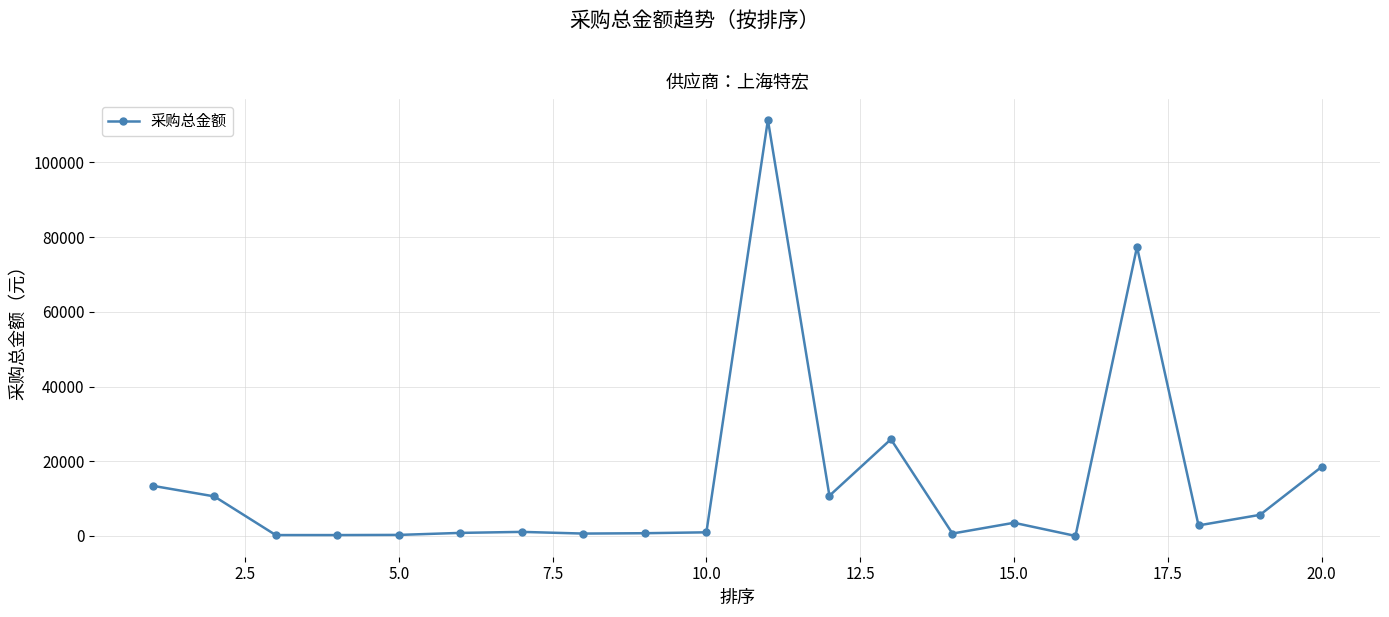

What is the maximum value shown in the chart?

111375.0